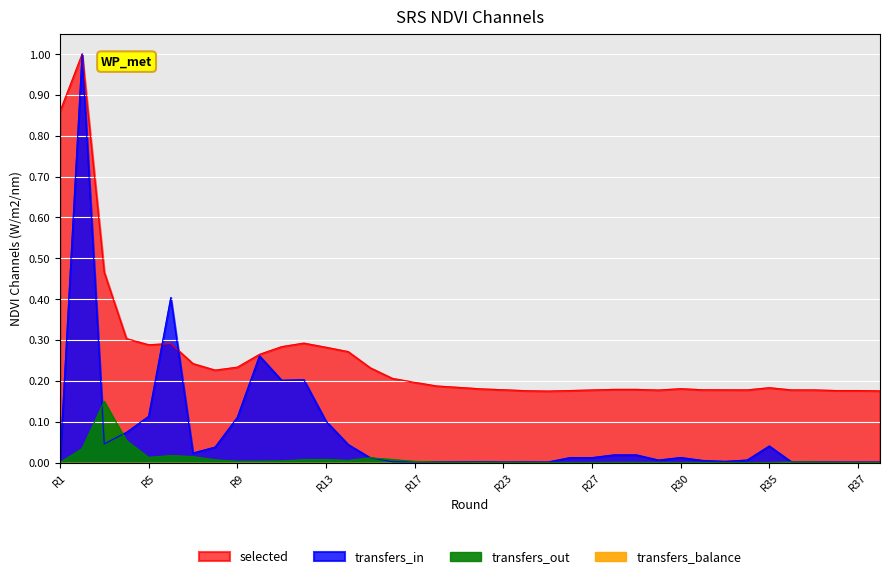

How many data points in transfers_in are above 0?

37